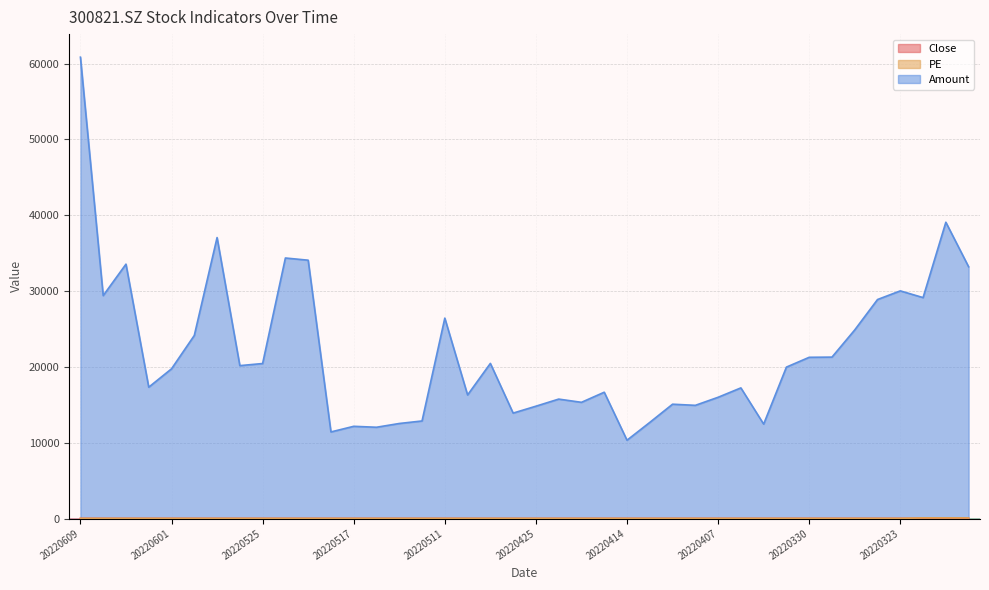

List the series in order of their peak value, highest first.

Amount, PE, Close